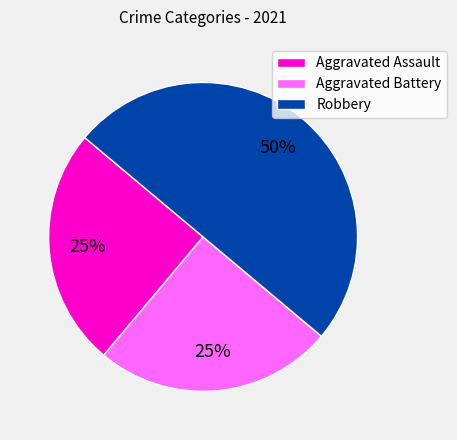

Which slice is the largest?

Robbery